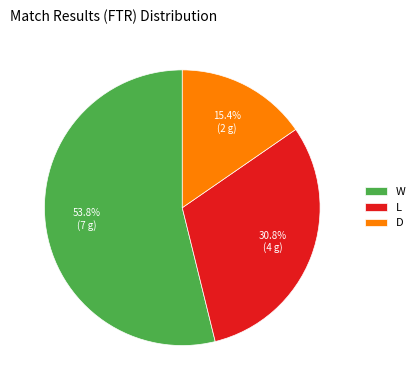

Is there a majority slice in this chart?

Yes